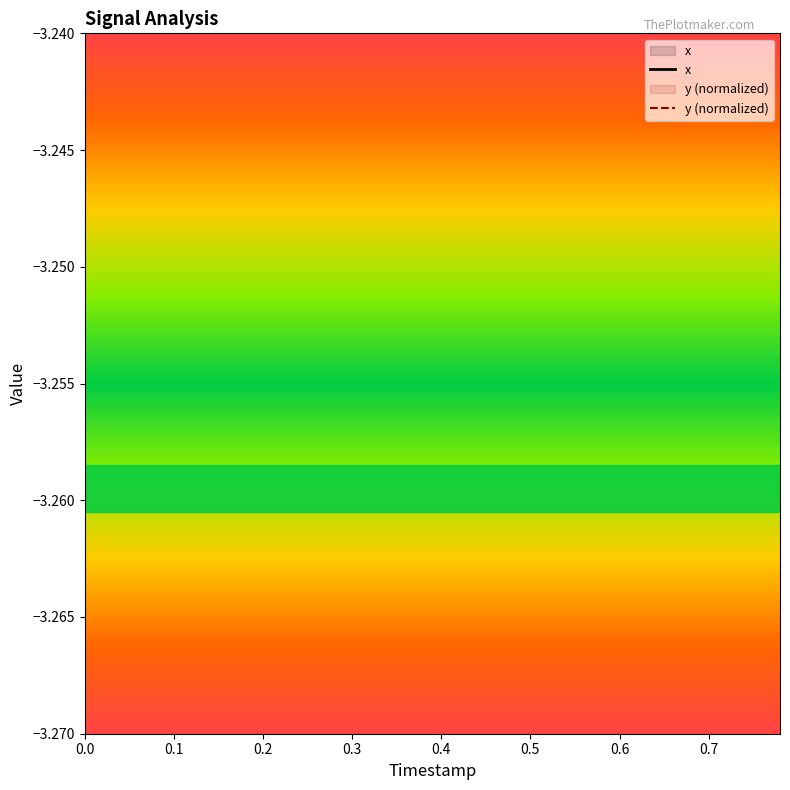

At which category does the chart reach its peak across all series?

0.7